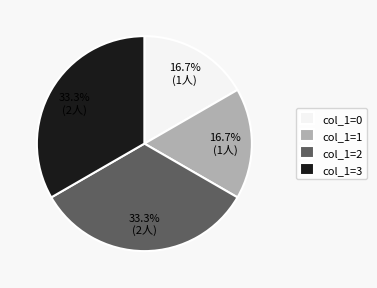

Does col_1=0 account for over 50% of the chart?

No